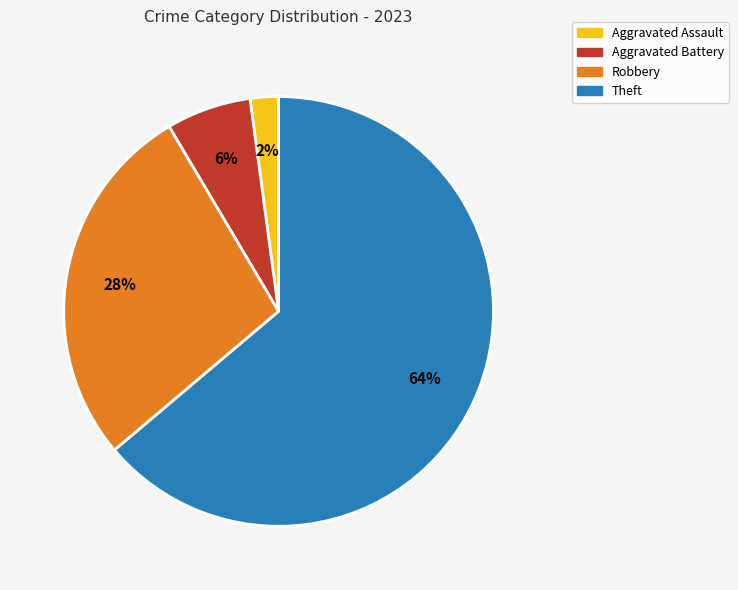

What is the ratio of the value at Aggravated Battery to the value at Aggravated Assault?

3.0